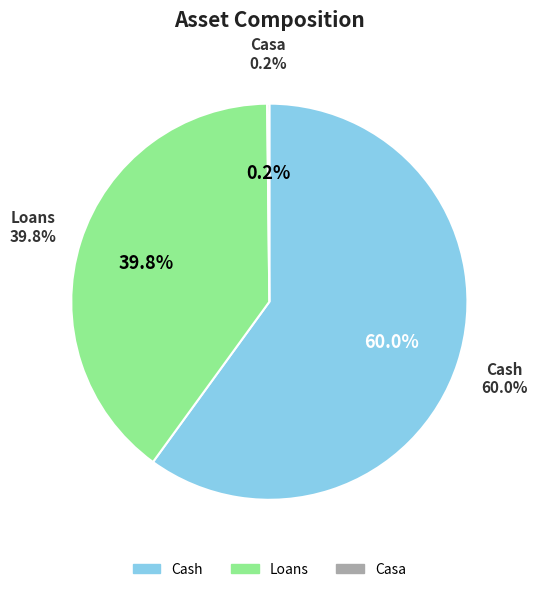

Approximately how many times larger is the value at Loans compared to Cash?

0.7